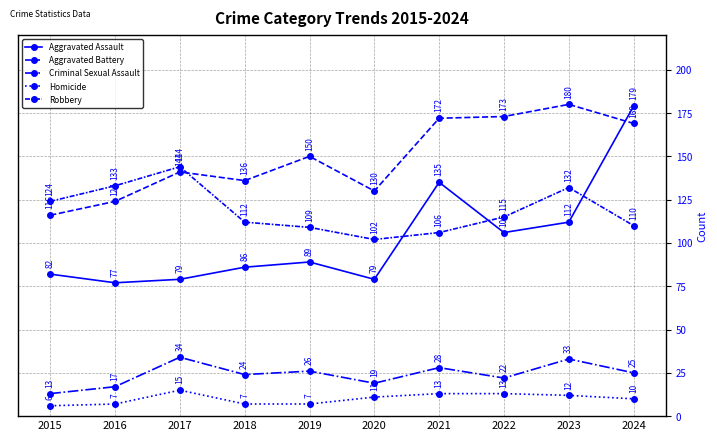

True or false: Robbery and Homicide intersect in this chart.

False